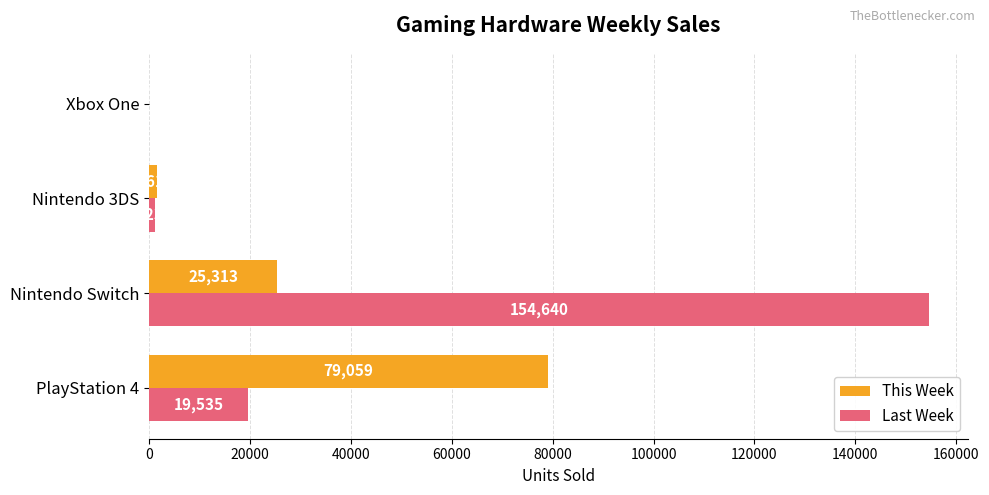

Is the value of This Week at Nintendo Switch greater than the value of Last Week at Nintendo Switch?

No